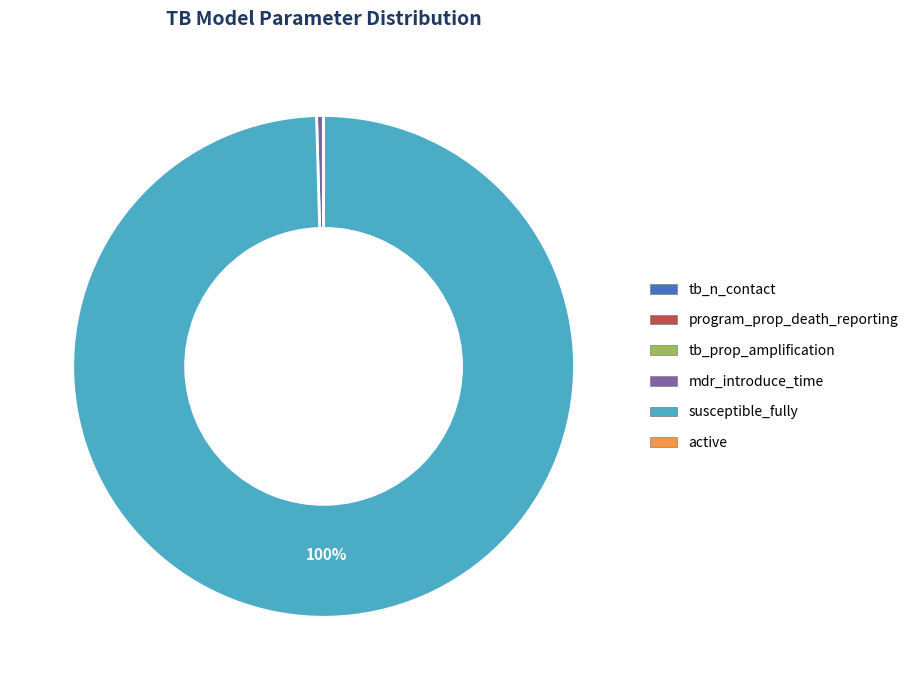

What is the largest slice in the pie chart?

susceptible_fully